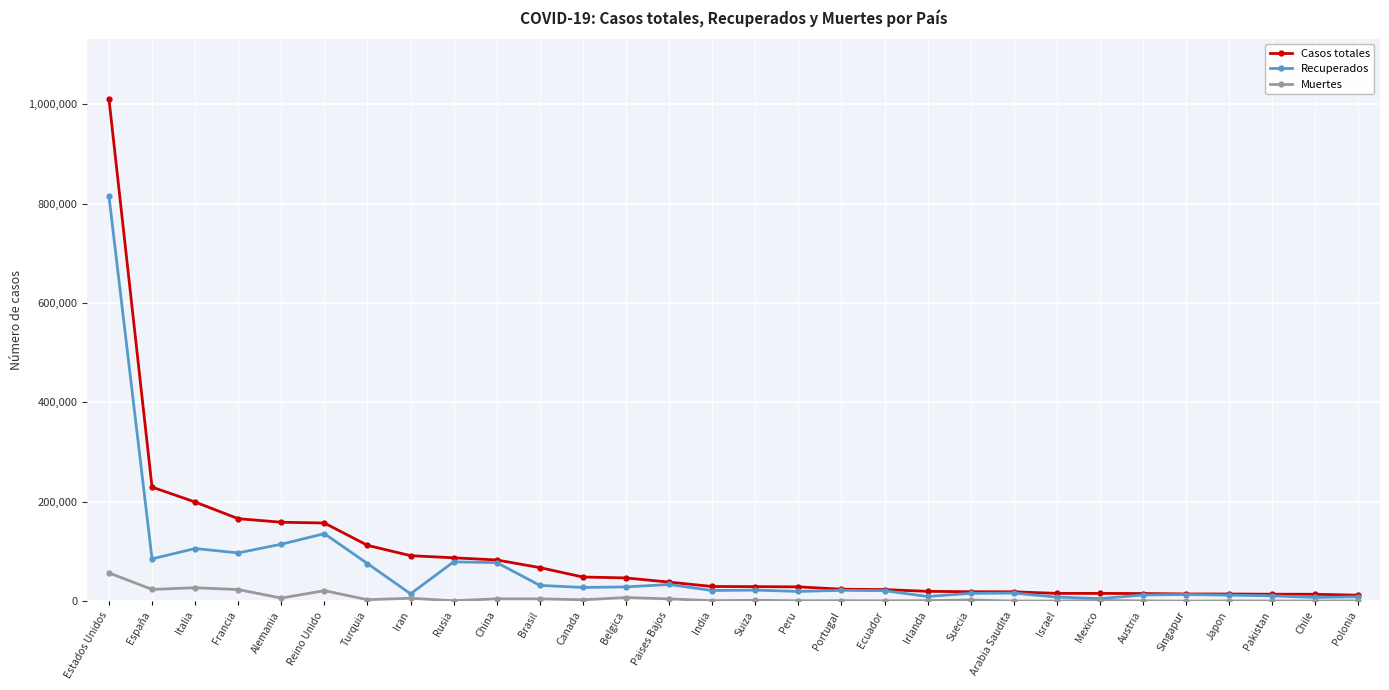

Does the chart have visible grid lines?

Yes